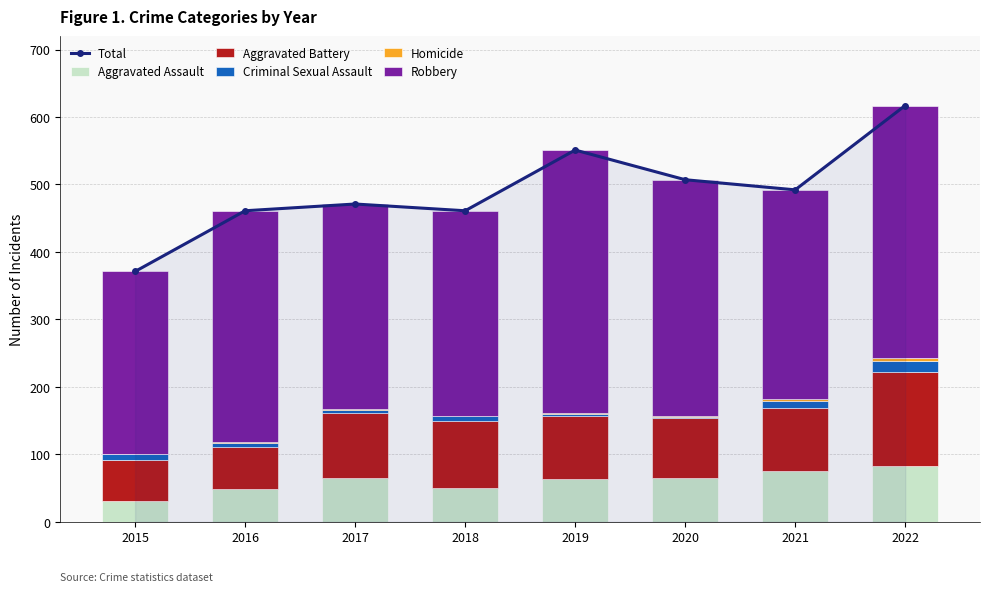

Which series has the largest range (max minus min)?

Total